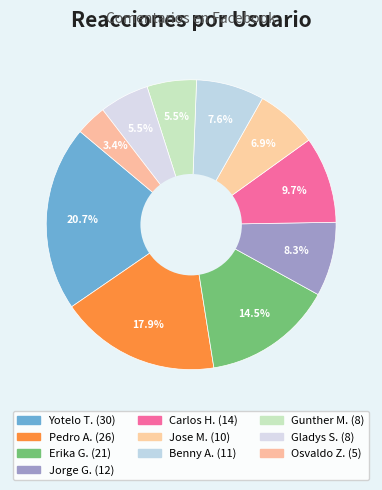

How many segments does this pie chart have?

10